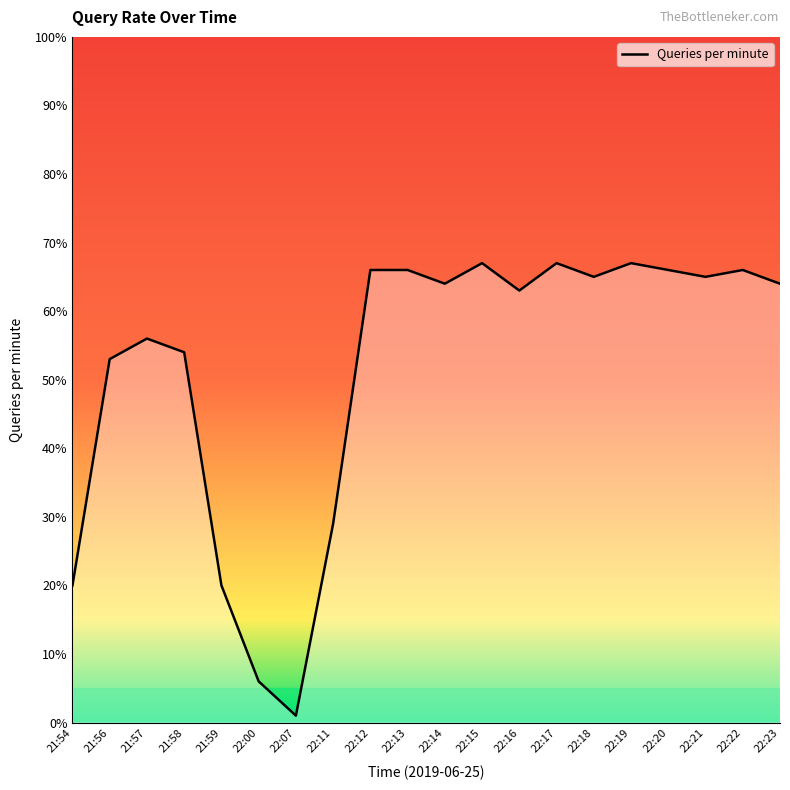

Which category has the lowest value across all series?

22:07